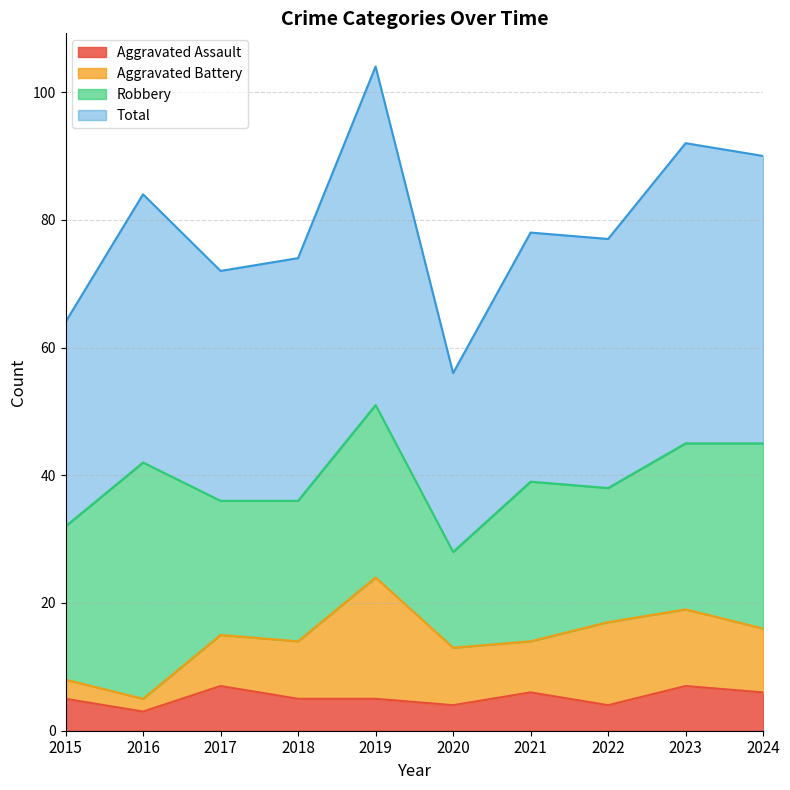

What is the greatest value displayed?

104